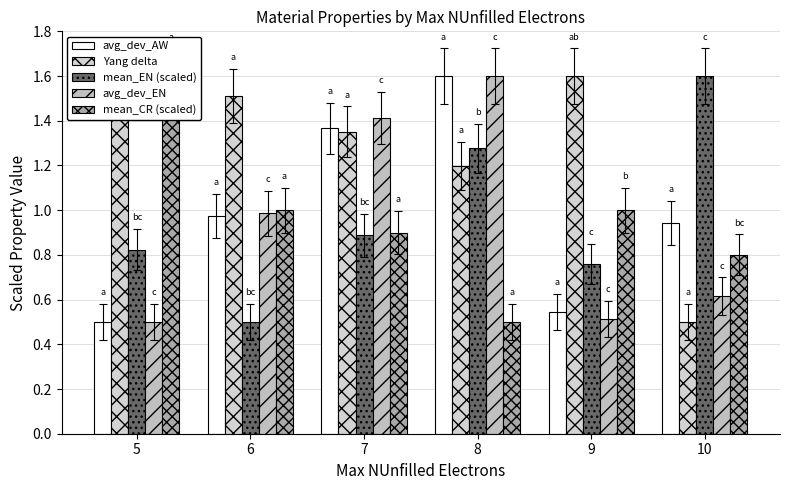

What is the maximum value for mean_EN (scaled)?

1.6